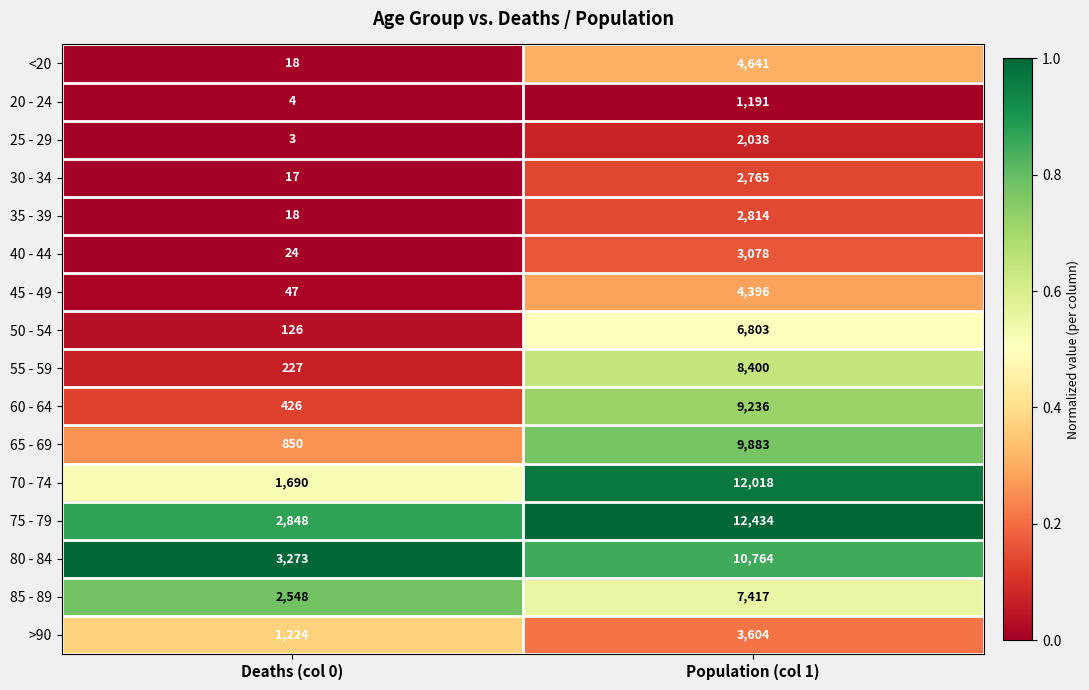

What is the difference between the highest and lowest values at Population (col 1)?

11243